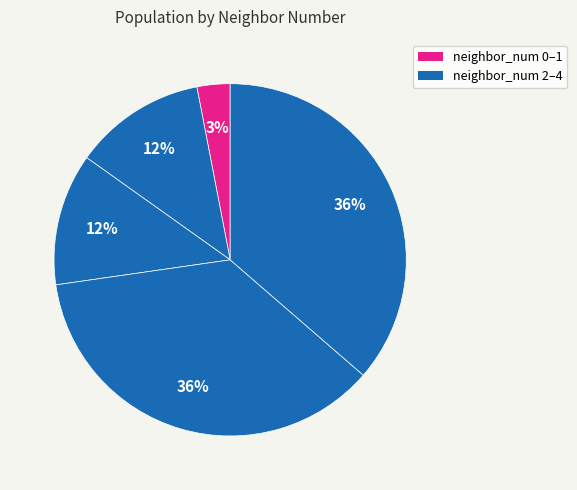

Which slice is the largest?

2